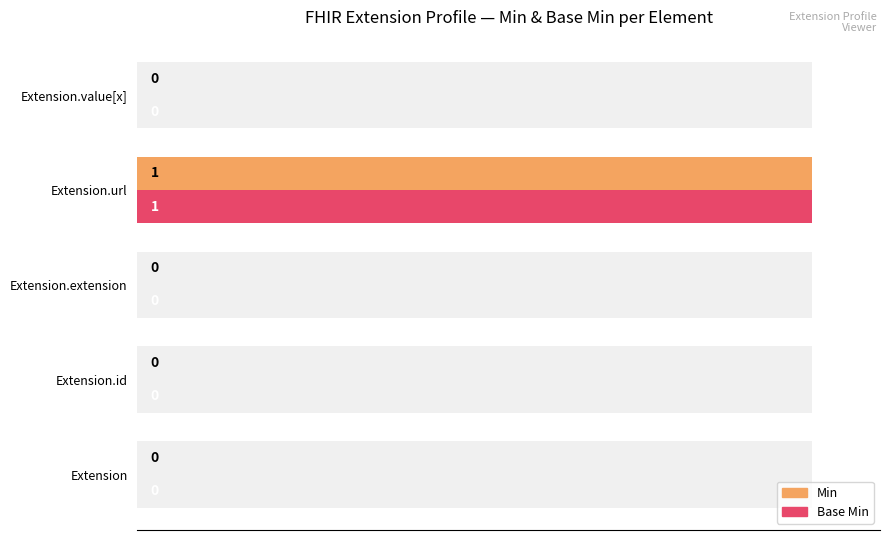

What are all the series names shown in the legend?

Min, Base Min